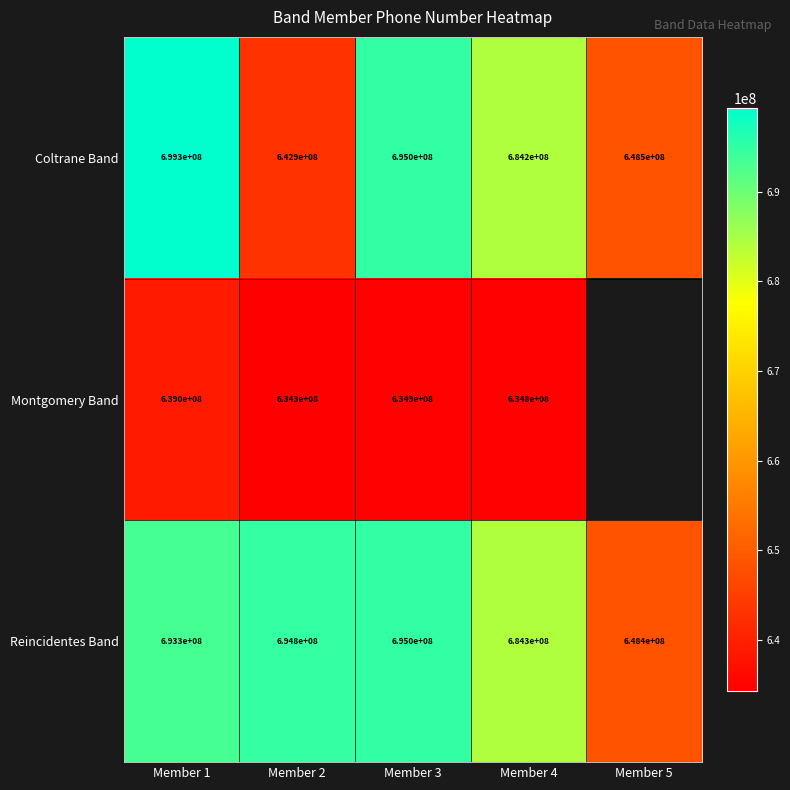

What is the maximum value shown in the chart?

699278486.0